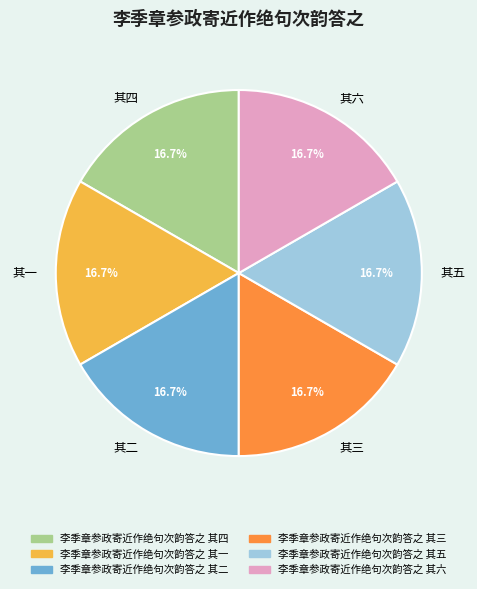

What is the ratio of the value at 其五 to the value at 其六?

1.0